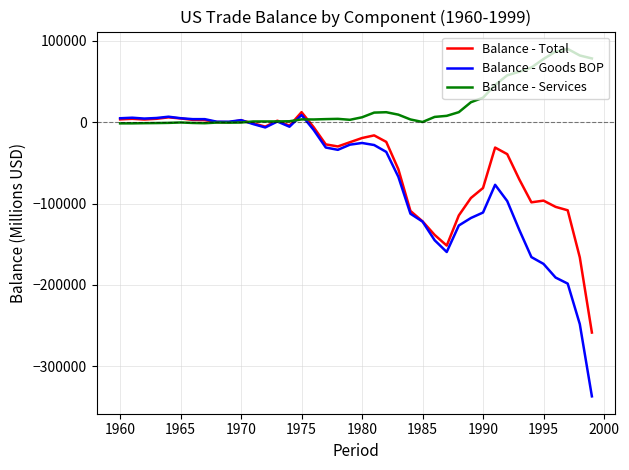

Which series has the widest spread of values?

Balance - Goods BOP